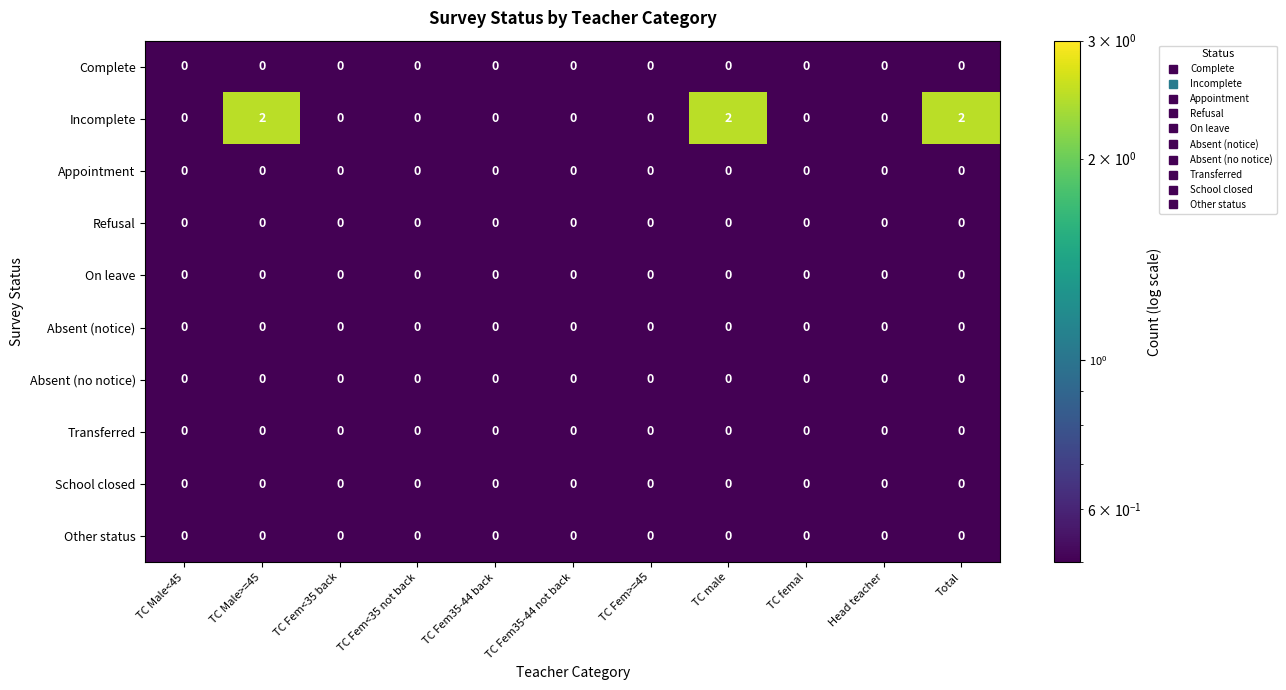

The value of Other status at TC Fem>=45 is 0. True or false?

True